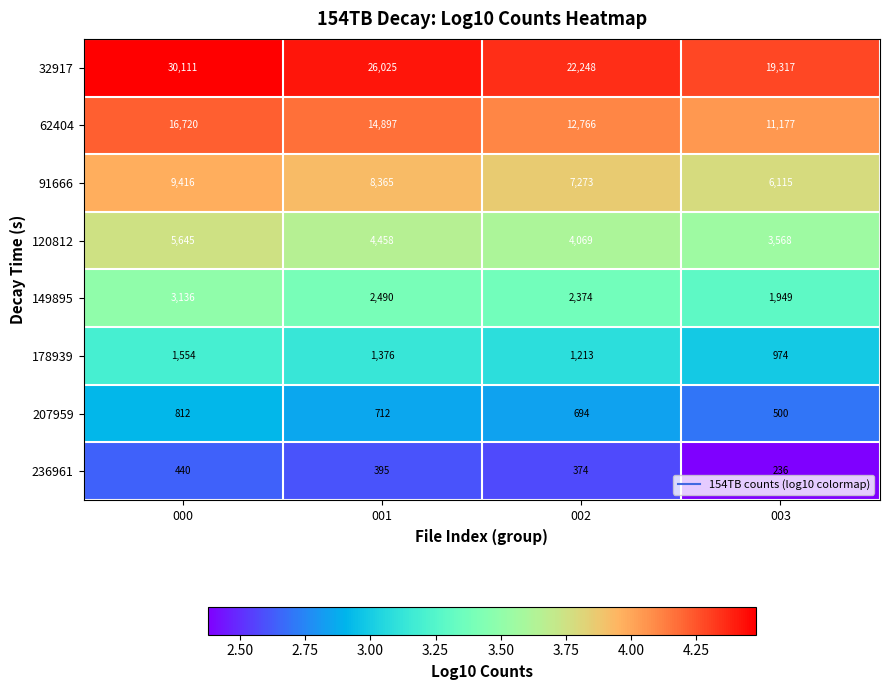

What is the maximum value shown in the chart?

30111